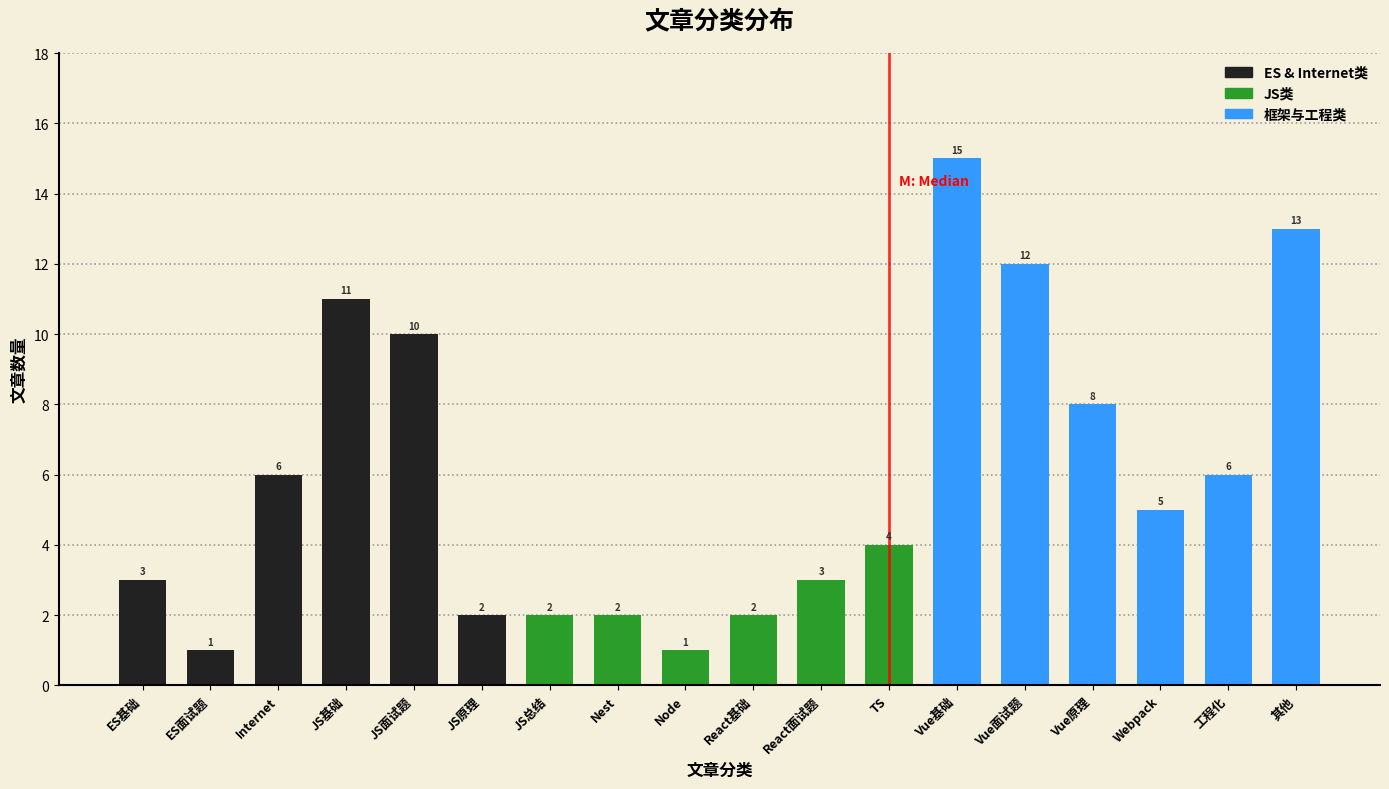

Reading left to right, transcribe all the data shown in this chart.

3	1	6	11	10	2	2	2	1	2	3	4	15	12	8	5	6	13